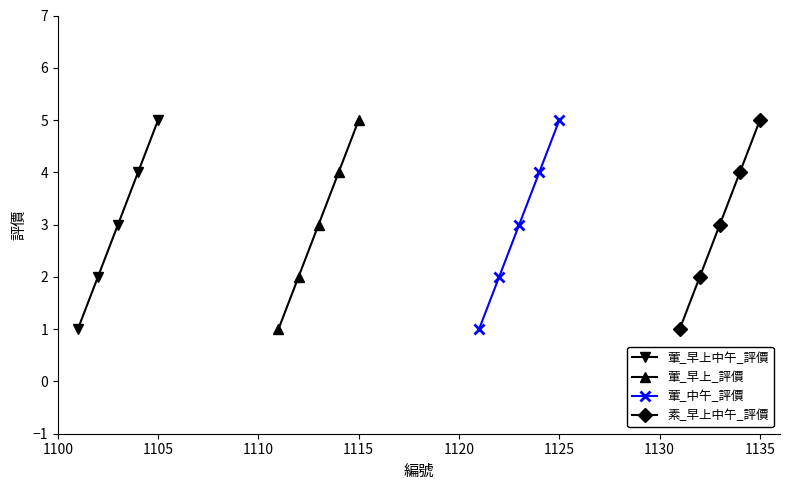

Does the chart have visible grid lines?

No